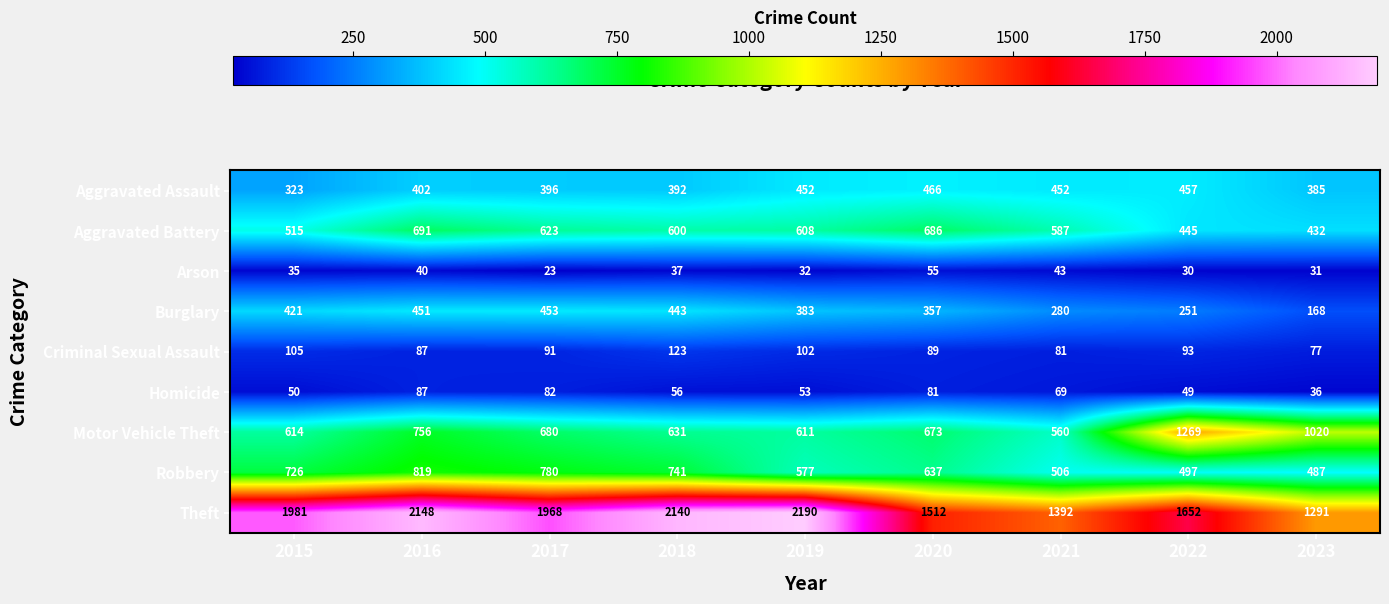

Rank the series by their maximum value, from lowest to highest.

Arson, Homicide, Criminal Sexual Assault, Burglary, Aggravated Assault, Aggravated Battery, Robbery, Motor Vehicle Theft, Theft